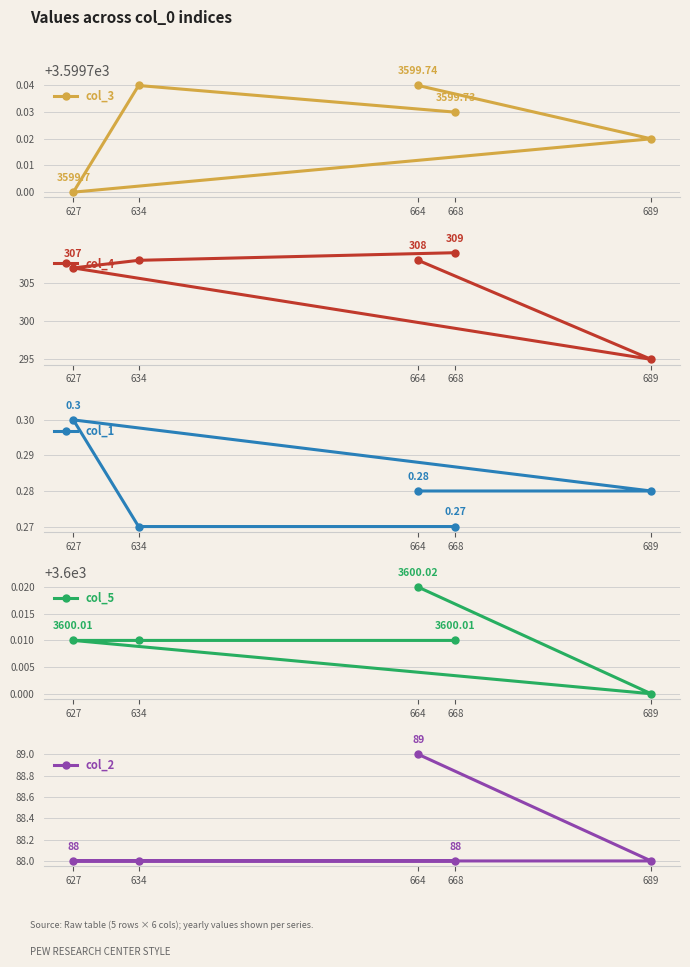

What is the label of the 3rd point from the right?

627